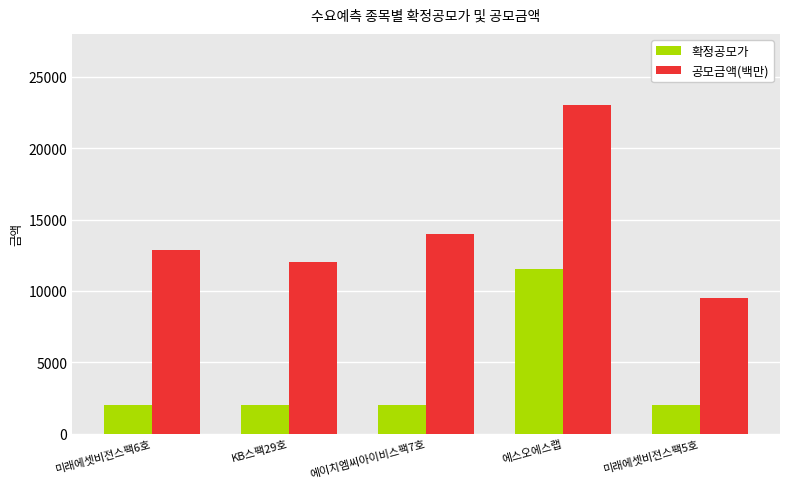

What position from the left is 미래에셋비전스팩6호?

1